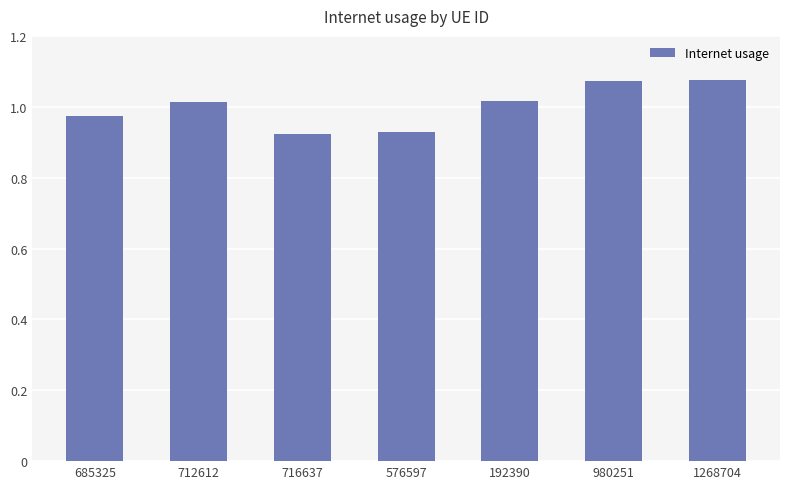

Are the bars grouped side by side (vs. stacked)?

No